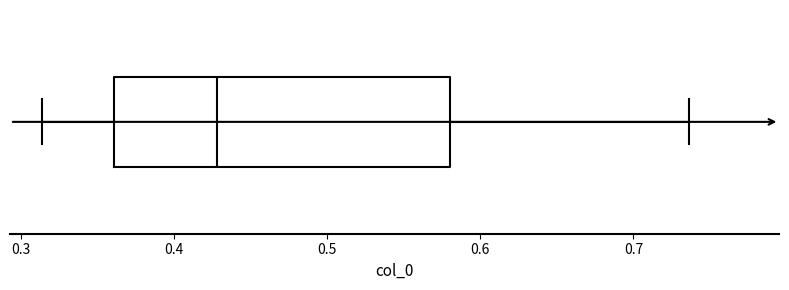

Where is the right edge of the box on the x-axis? The values are not printed on the chart, so give them approximately, as read against the axis.

0.58